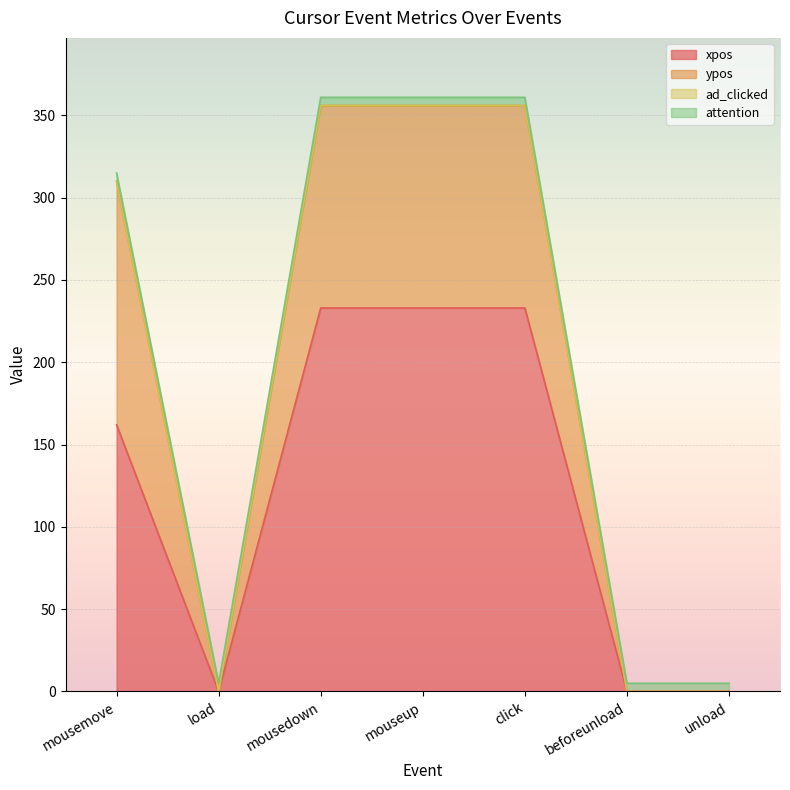

Read the xpos value at click, to the nearest 10.

230